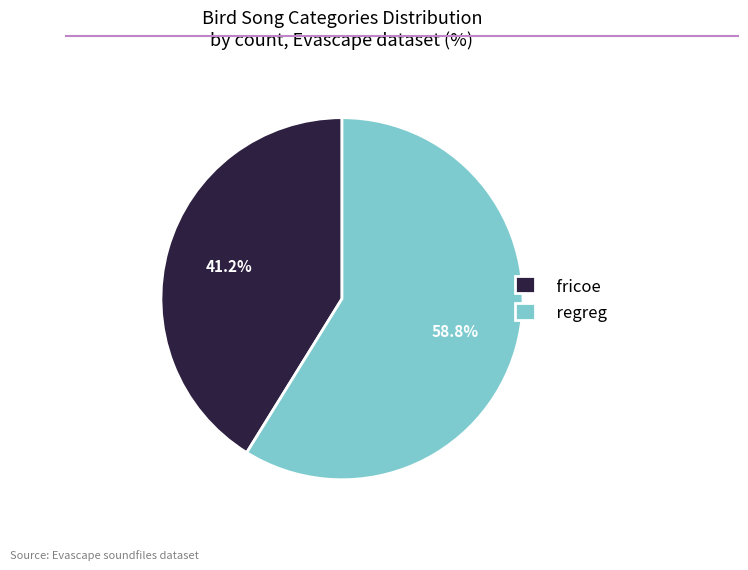

What percentage is the regreg slice, to the nearest percent?

59%